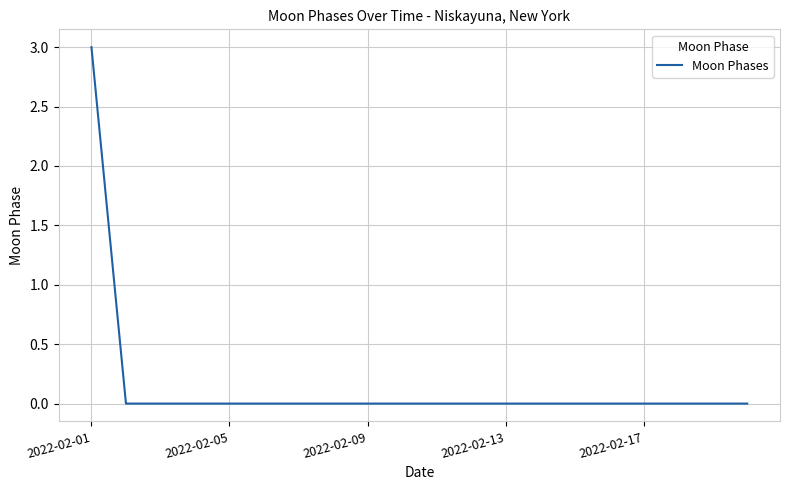

Does the chart have visible grid lines?

Yes